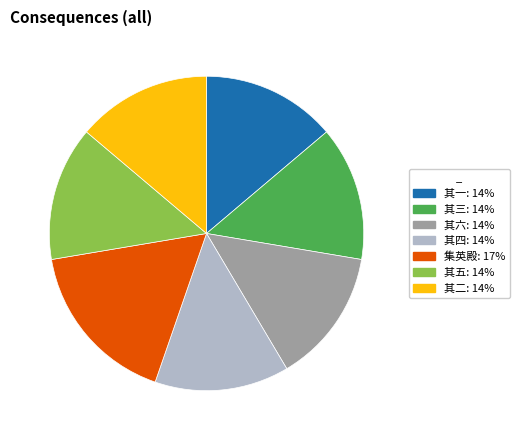

Does any single category account for the majority?

No